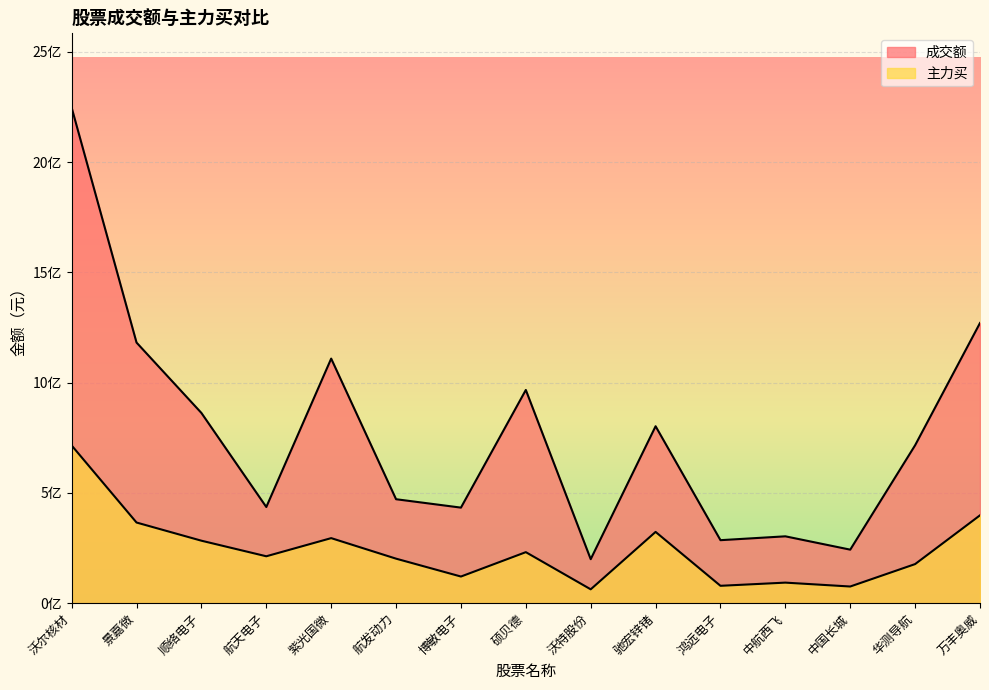

Which series has the largest range (max minus min)?

成交额